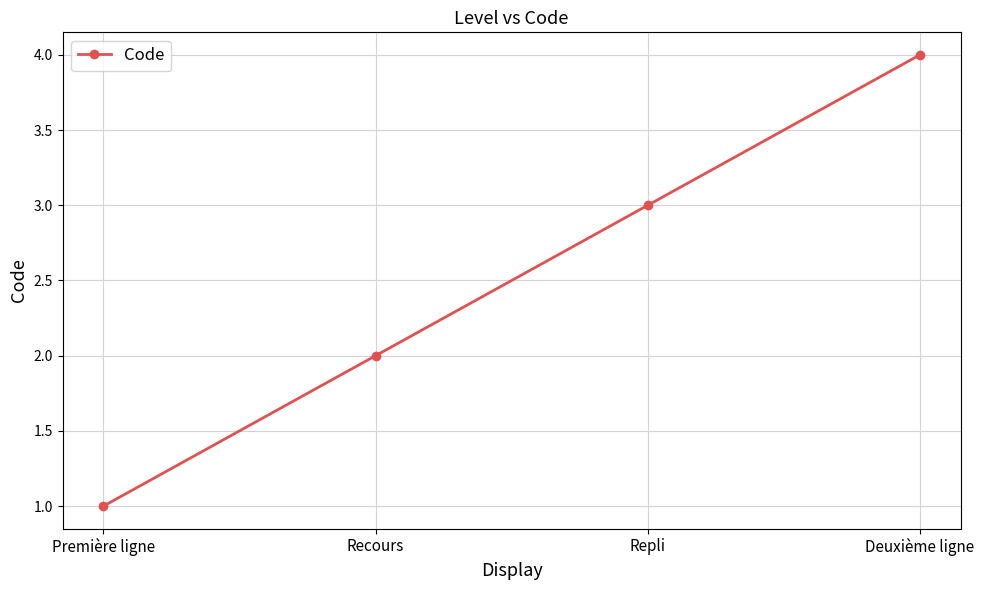

How many values are between 2 and 4?

3